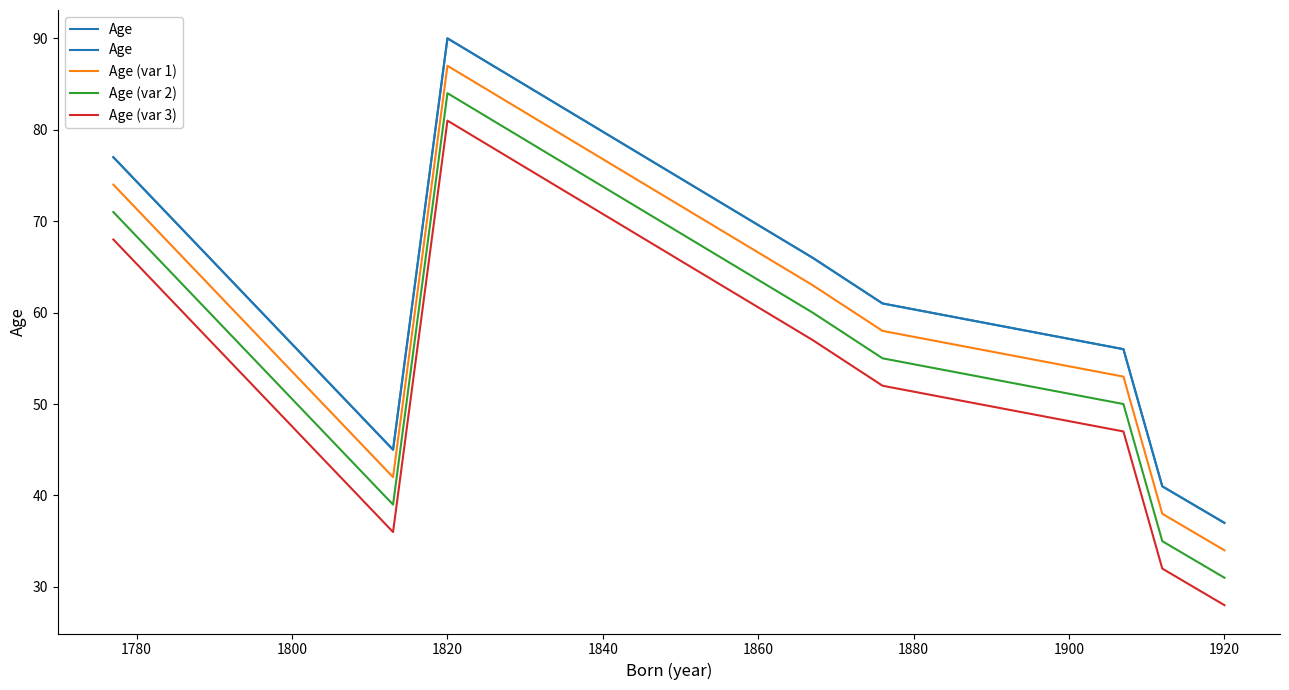

Where is the first local maximum for Age (var 3)?

1820